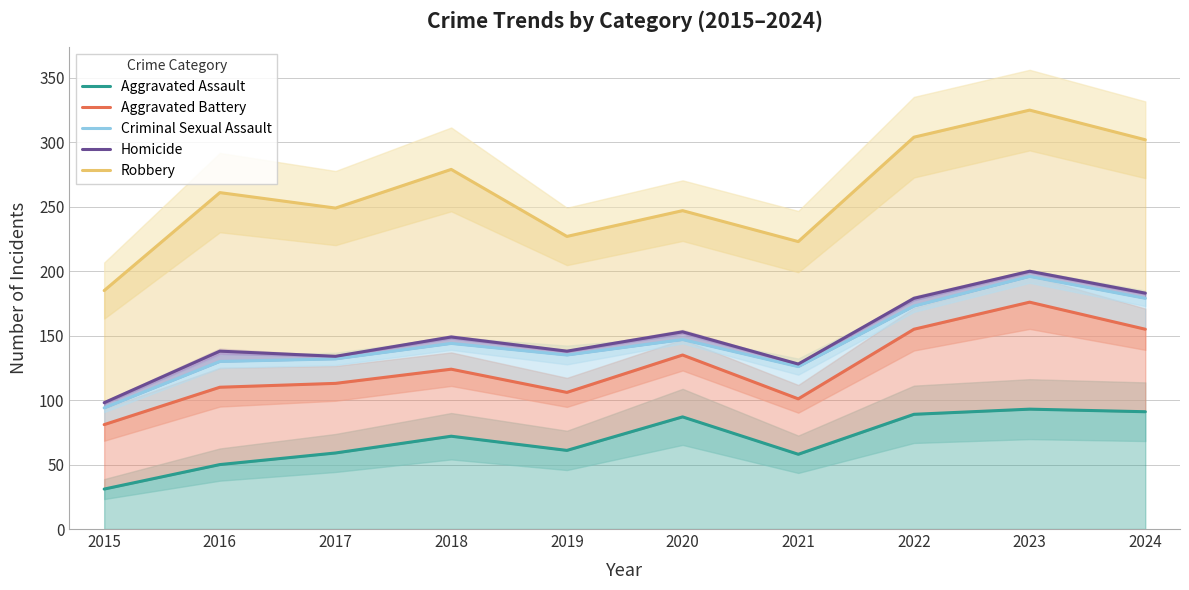

True or false: Aggravated Assault and Aggravated Battery intersect in this chart.

False